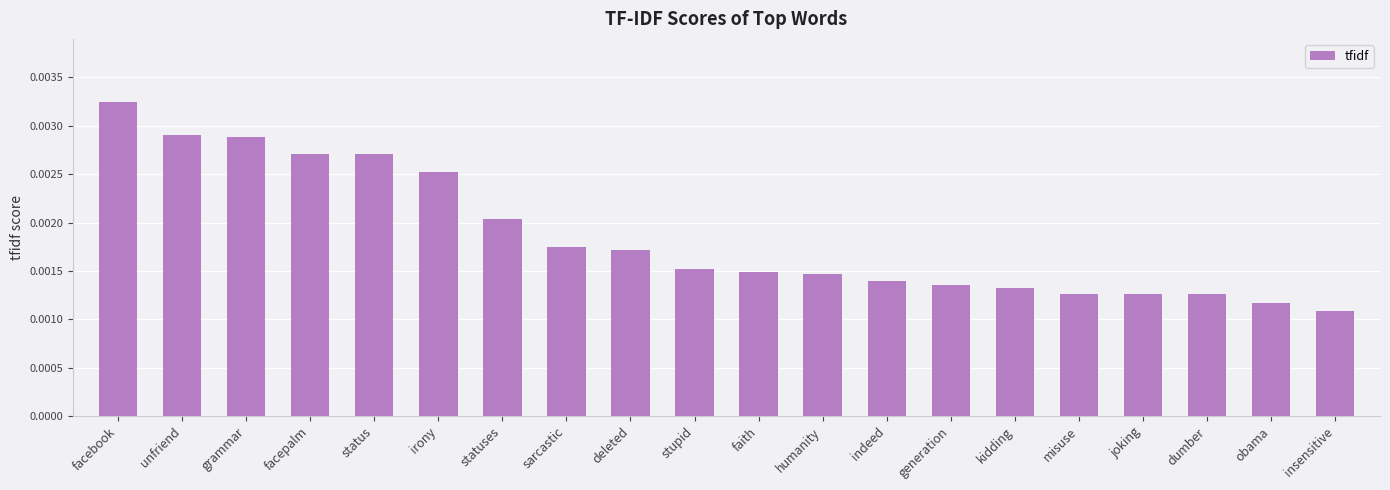

Count the values in the range 0 to 1.

20